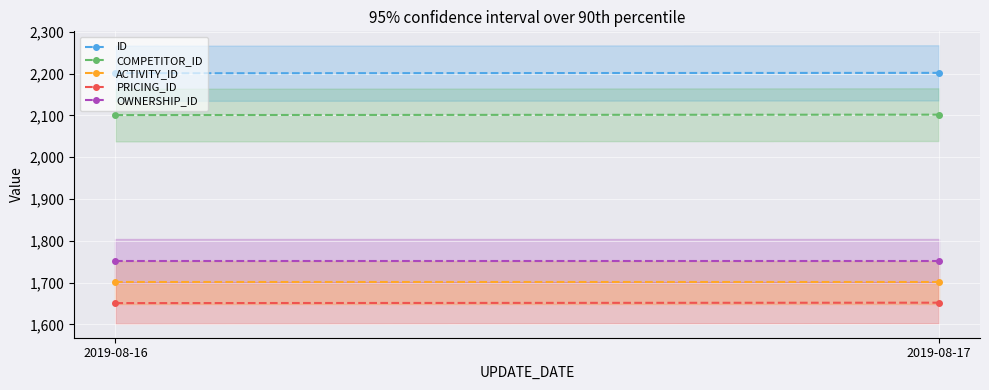

Reading left to right, list all the values displayed in this chart.

ID: 2201	2202
COMPETITOR_ID: 2101	2102
ACTIVITY_ID: 1701	1701
PRICING_ID: 1651	1652
OWNERSHIP_ID: 1752	1752